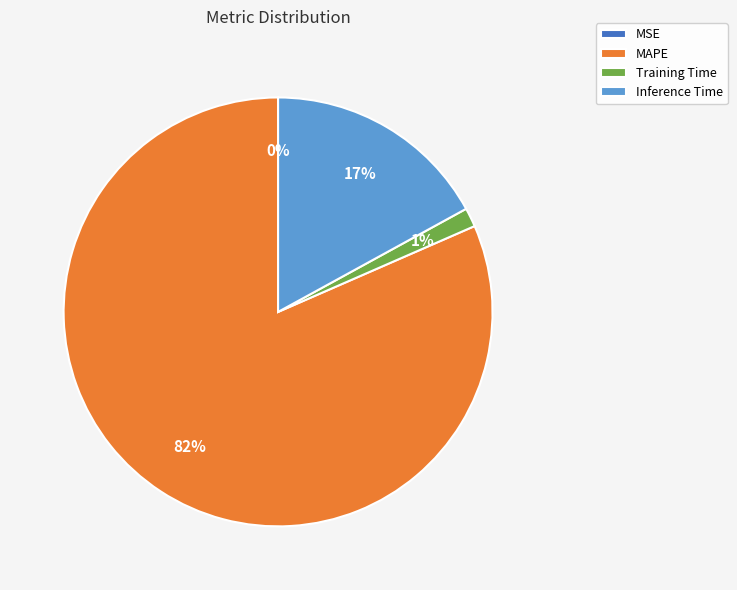

Is there any slice that represents more than half of the pie?

Yes